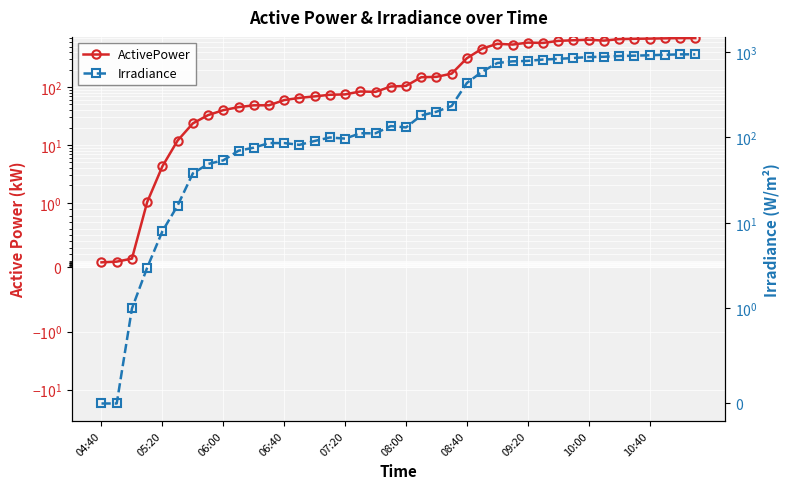

What is the highest value of the Irradiance series?

938.0